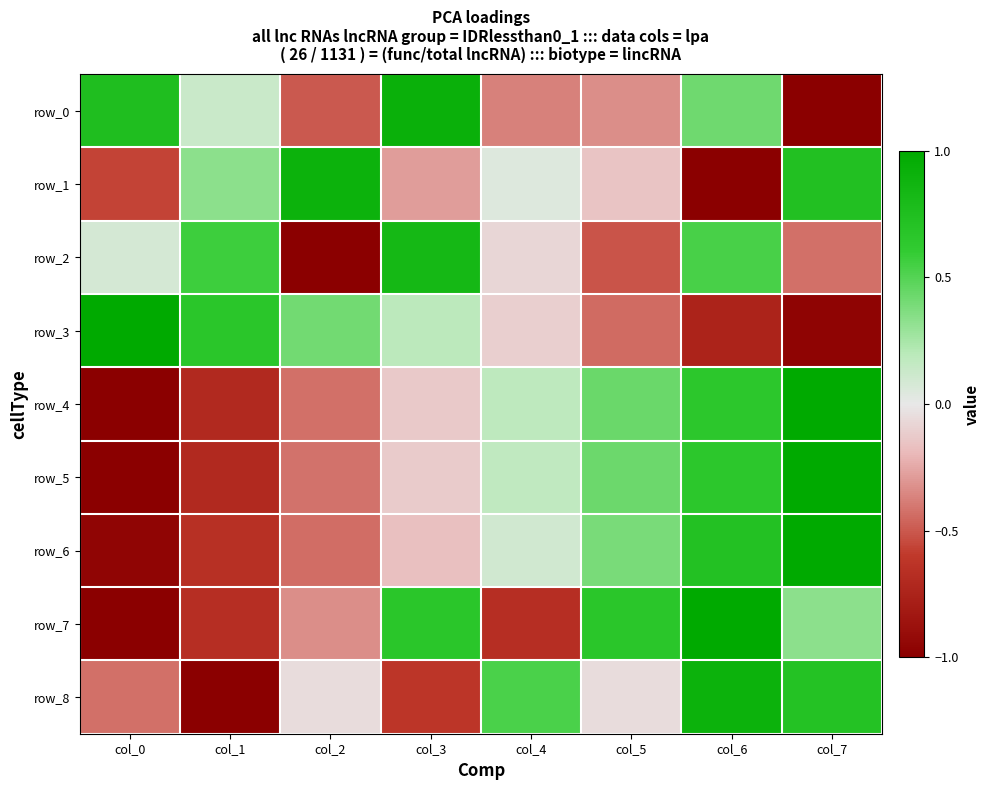

Is the value of row_4 at col_5 greater than the value of row_7 at col_4?

Yes